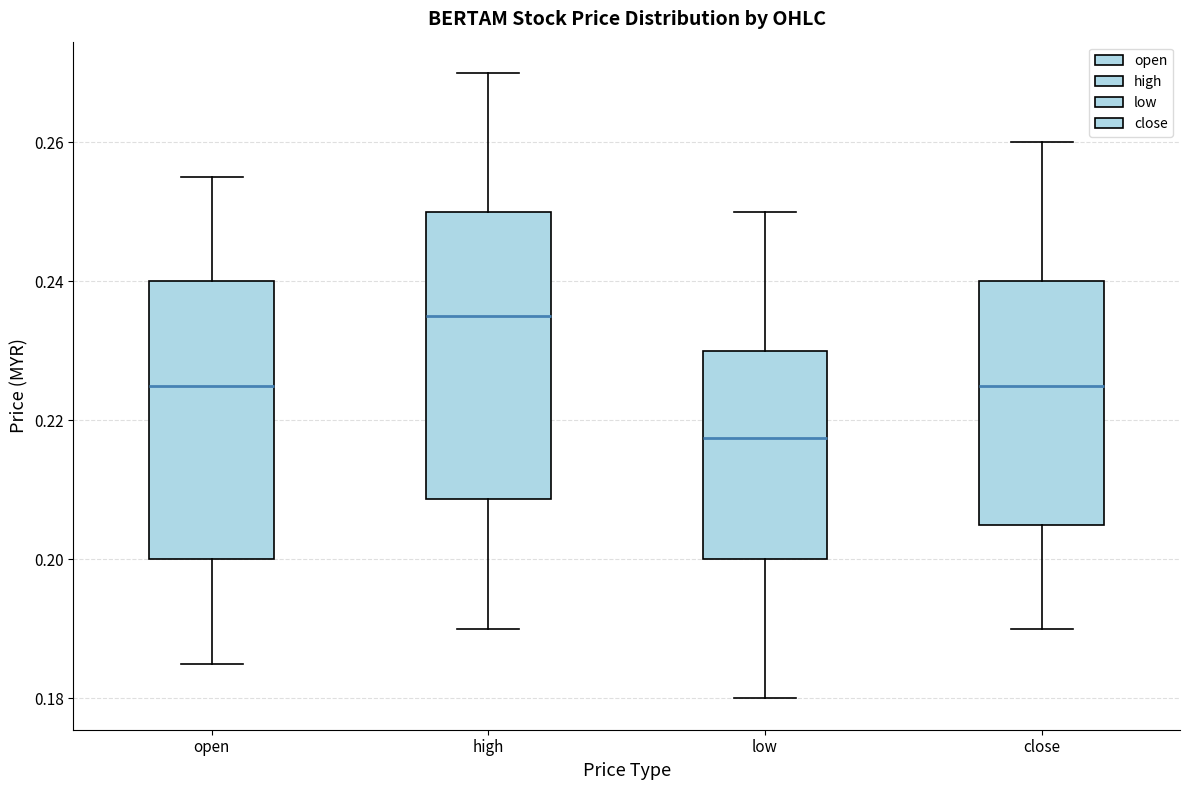

Where is the lower edge of the box for high on the y-axis? The values are not printed on the chart, so give them approximately, as read against the axis.

0.208